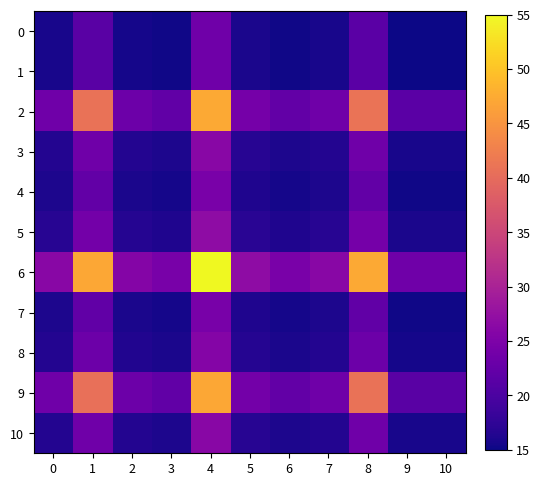

Reading right to left, what are all the values shown in this chart?

0: 10=15.0	9=15.0	8=21.5	7=15.7	6=15.3	5=15.9	4=23.6	3=15.2	2=15.6	1=21.4	0=15.7
1: 10=15.0	9=15.0	8=21.5	7=15.7	6=15.3	5=15.9	4=23.6	3=15.2	2=15.6	1=21.4	0=15.7
2: 10=21.5	9=21.5	8=41.0	7=23.6	6=22.3	5=24.1	4=47.3	3=22.2	2=23.2	1=40.8	0=23.6
3: 10=15.7	9=15.7	8=23.6	7=16.6	6=16.1	5=16.8	4=26.1	3=16.0	2=16.4	1=23.5	0=16.6
4: 10=15.3	9=15.3	8=22.3	7=16.1	6=15.6	5=16.2	4=24.6	3=15.5	2=15.9	1=22.3	0=16.1
5: 10=15.9	9=15.9	8=24.1	7=16.8	6=16.2	5=17.0	4=26.8	3=16.2	2=16.6	1=24.0	0=16.8
6: 10=23.6	9=23.6	8=47.3	7=26.1	6=24.6	5=26.8	4=55.0	3=24.4	2=25.7	1=47.1	0=26.1
7: 10=15.2	9=15.2	8=22.2	7=16.0	6=15.5	5=16.2	4=24.4	3=15.5	2=15.9	1=22.1	0=16.0
8: 10=15.6	9=15.6	8=23.2	7=16.4	6=15.9	5=16.6	4=25.7	3=15.9	2=16.3	1=23.2	0=16.4
9: 10=21.4	9=21.4	8=40.8	7=23.5	6=22.3	5=24.0	4=47.1	3=22.1	2=23.2	1=40.6	0=23.5
10: 10=15.7	9=15.7	8=23.6	7=16.6	6=16.1	5=16.8	4=26.1	3=16.0	2=16.4	1=23.5	0=16.6